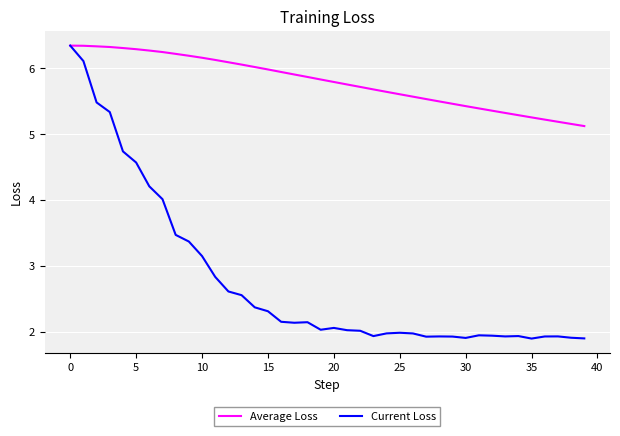

What is the maximum value for Current Loss?

6.3